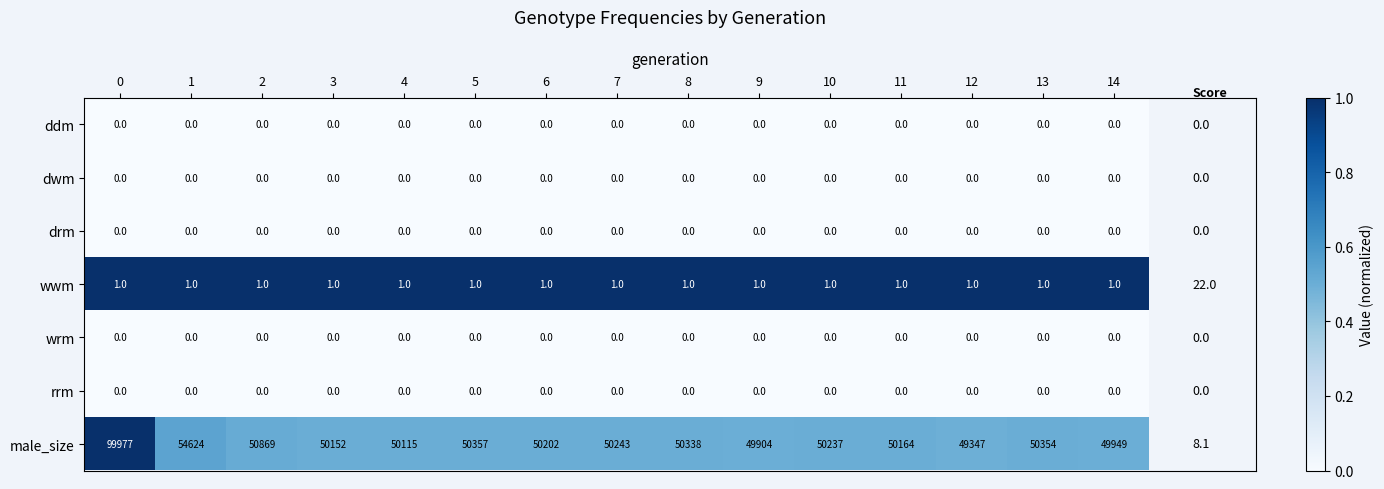

Which series has the largest total across all categories?

male_size